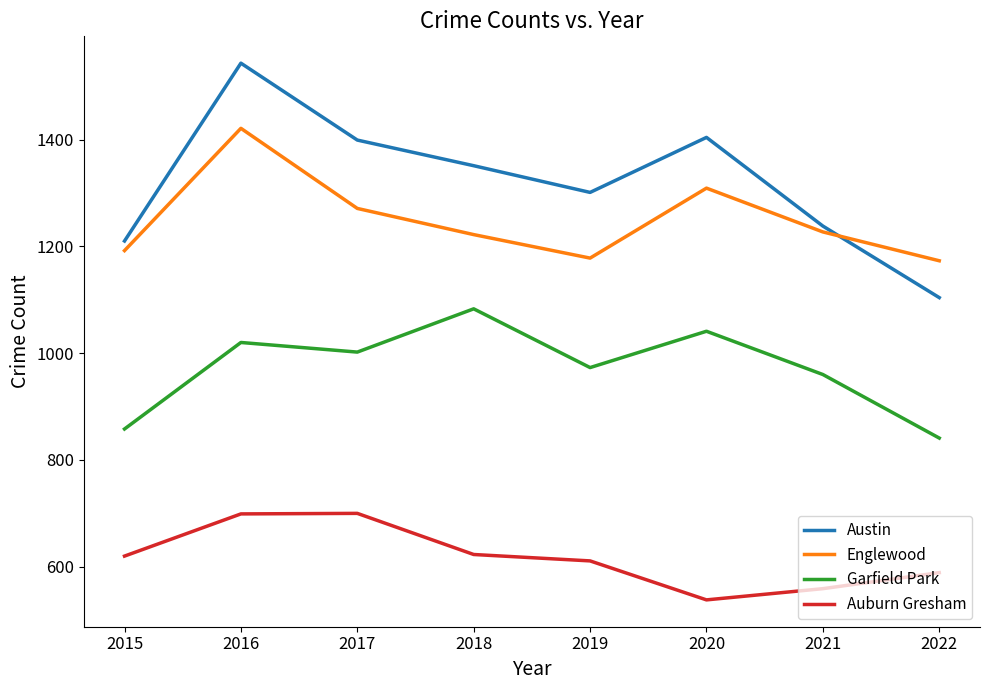

At how many categories does at least one series exceed 1386?

3